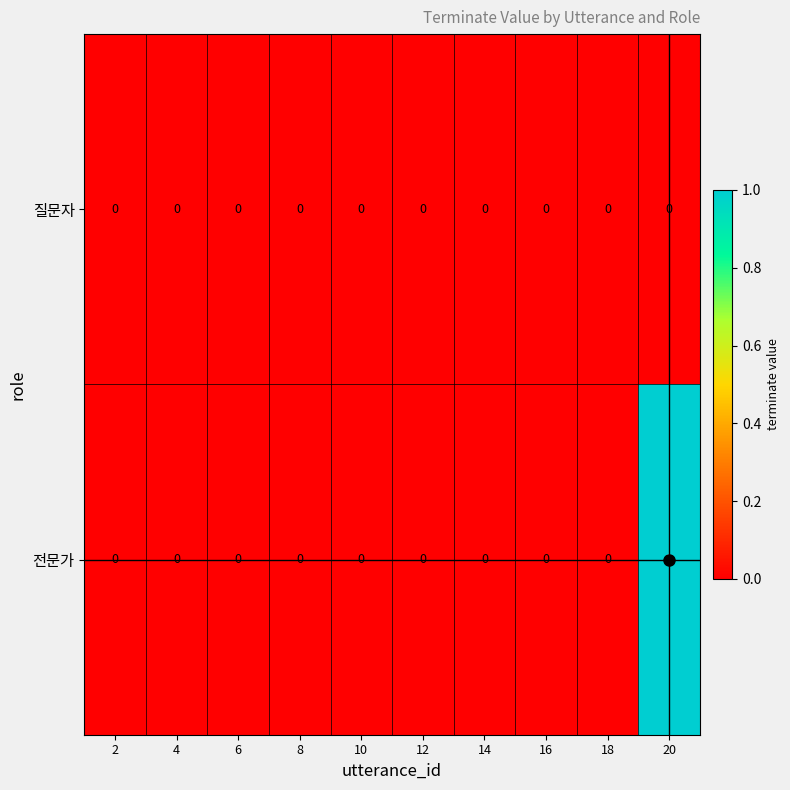

Which series has the widest spread of values?

전문가